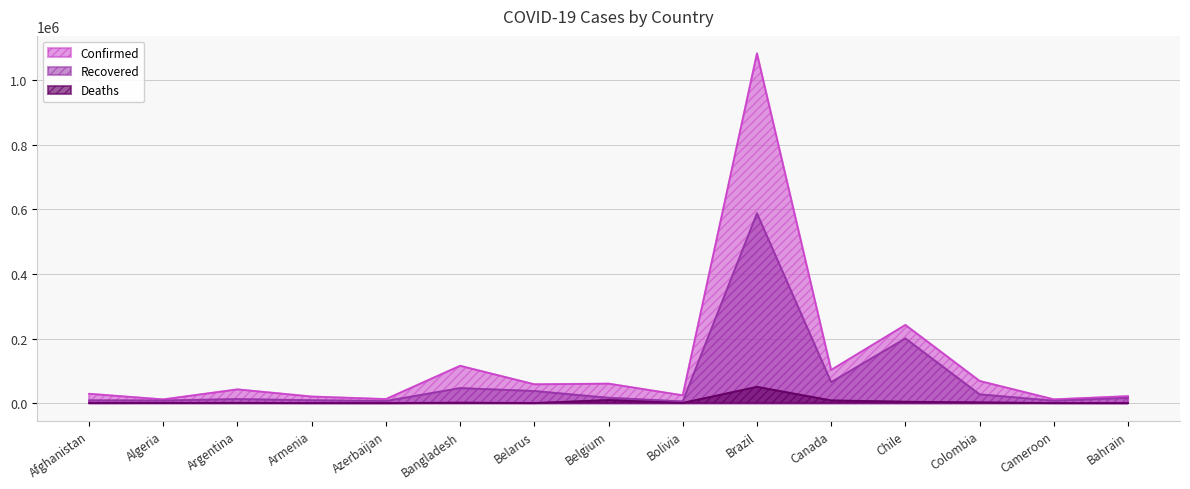

Does the chart display data point markers on the line(s)?

No